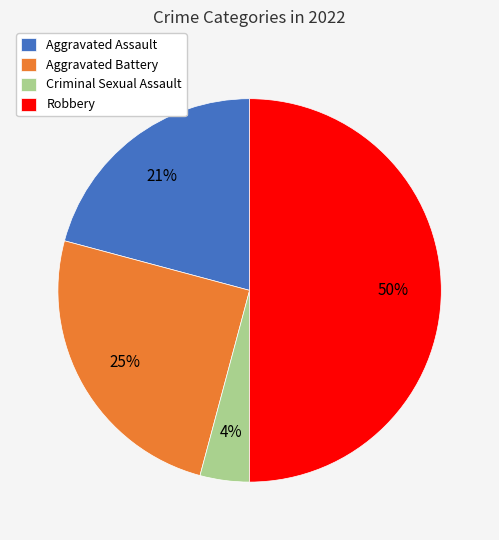

Which category has the smallest portion of the pie?

Criminal Sexual Assault